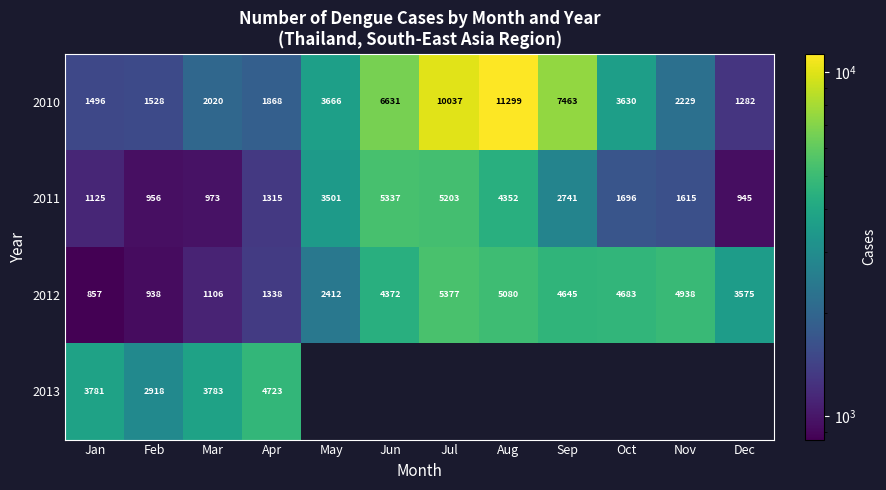

What is the spread (max minus min) of values at Oct?

2987.0